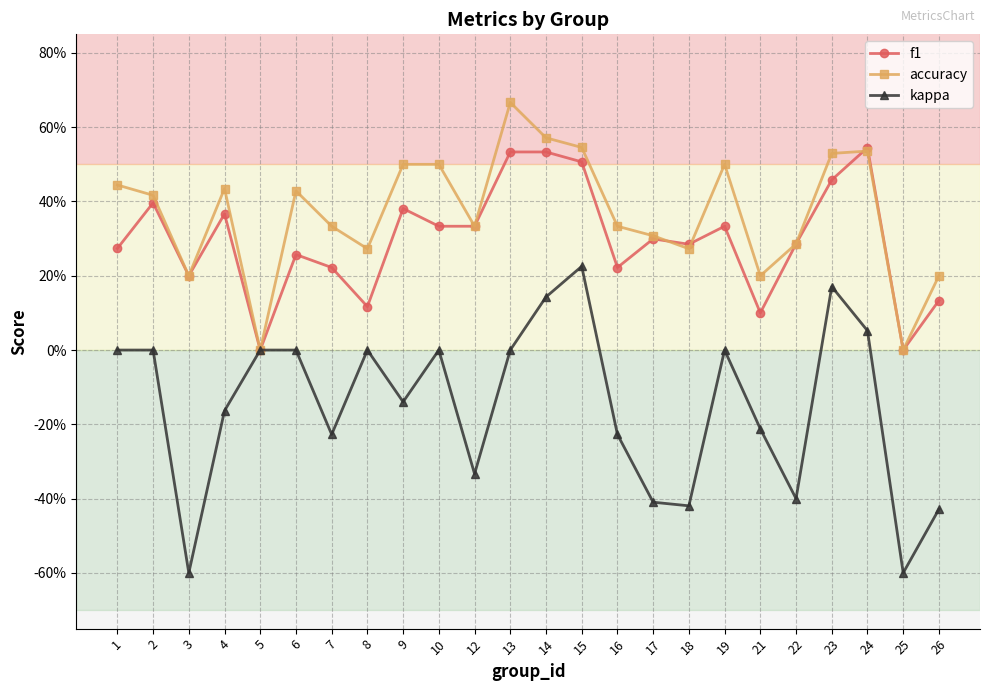

Reading left to right, list all the values displayed in this chart.

f1: 1=0.3	2=0.4	3=0.2	4=0.4	5=0.0	6=0.3	7=0.2	8=0.1	9=0.4	10=0.3	12=0.3	13=0.5	14=0.5	15=0.5	16=0.2	17=0.3	18=0.3	19=0.3	21=0.1	22=0.3	23=0.5	24=0.5	25=0.0	26=0.1
accuracy: 1=0.4	2=0.4	3=0.2	4=0.4	5=0.0	6=0.4	7=0.3	8=0.3	9=0.5	10=0.5	12=0.3	13=0.7	14=0.6	15=0.5	16=0.3	17=0.3	18=0.3	19=0.5	21=0.2	22=0.3	23=0.5	24=0.5	25=0.0	26=0.2
kappa: 1=0.0	2=0.0	3=-0.6	4=-0.2	5=0.0	6=0.0	7=-0.2	8=0.0	9=-0.1	10=0.0	12=-0.3	13=0.0	14=0.1	15=0.2	16=-0.2	17=-0.4	18=-0.4	19=0.0	21=-0.2	22=-0.4	23=0.2	24=0.1	25=-0.6	26=-0.4